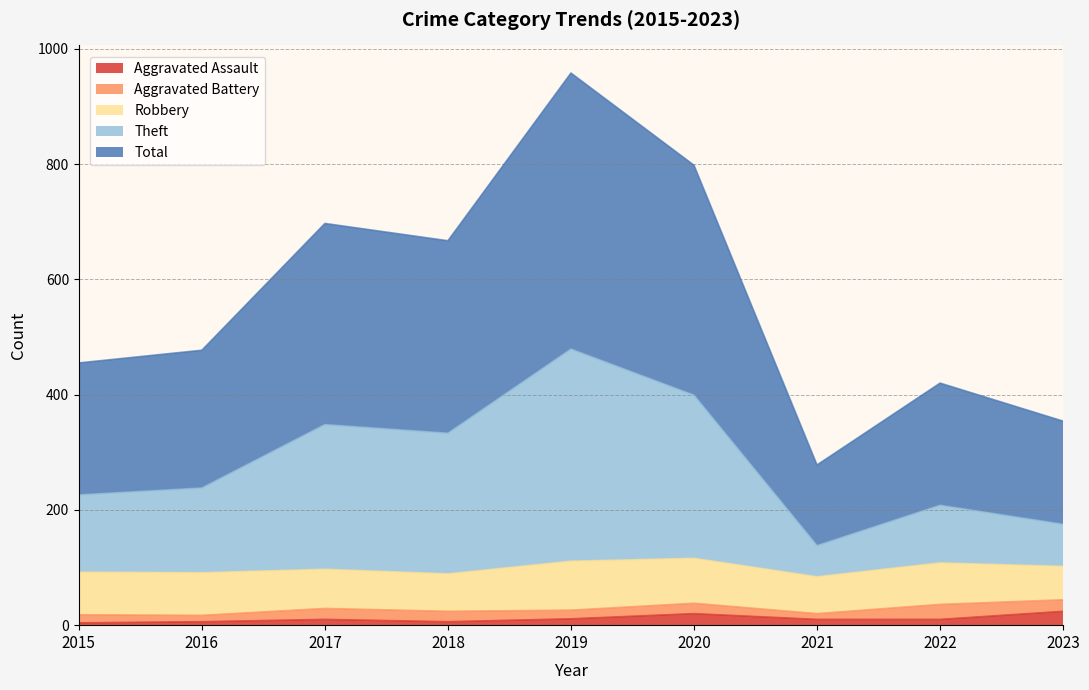

Which has a higher value, 2019 or 2020?

2020